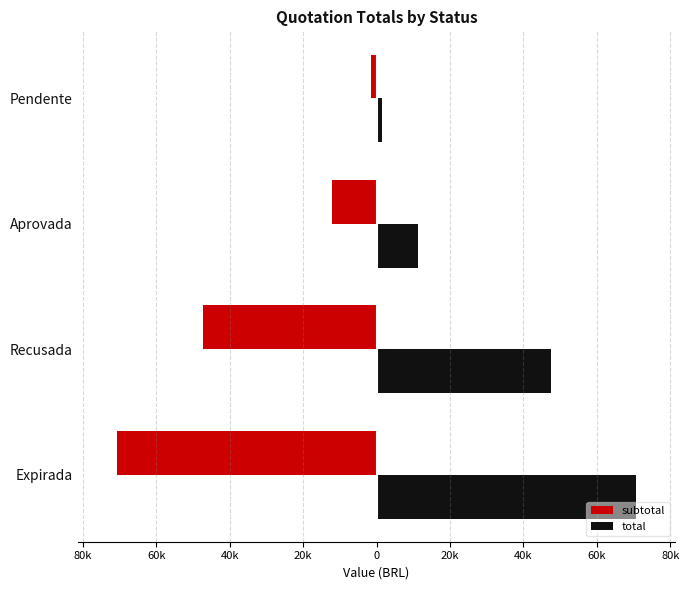

What are all the series names shown in the legend?

subtotal, total